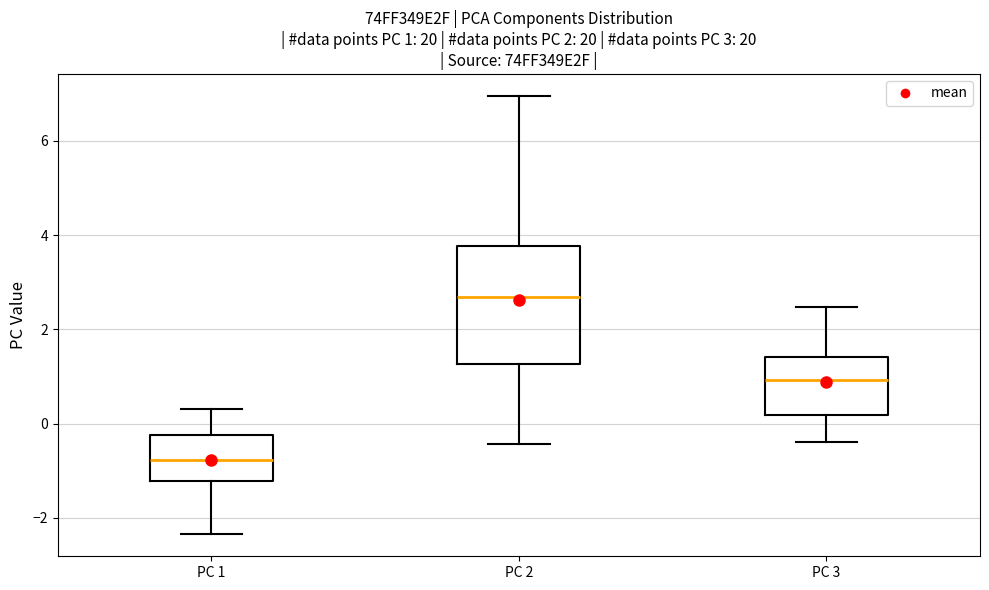

Which box has the lowest median line?

PC 1